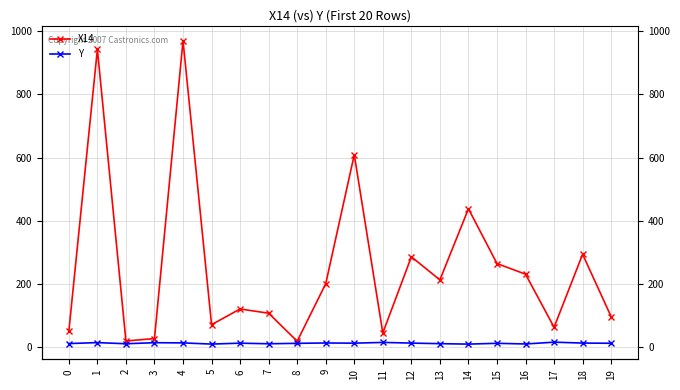

What is the difference between the highest and lowest values at 8?

6.6